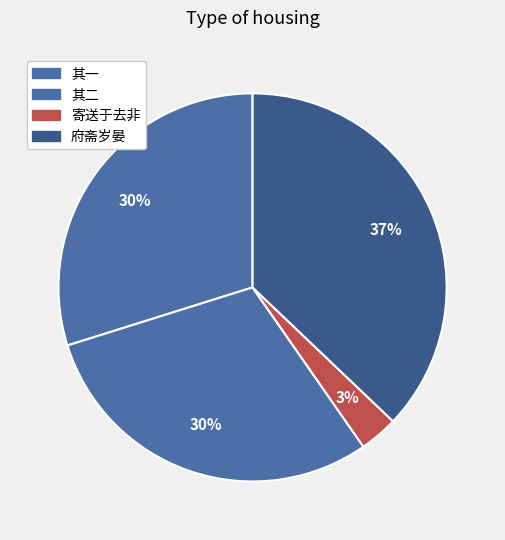

Count the number of slices in the pie.

4